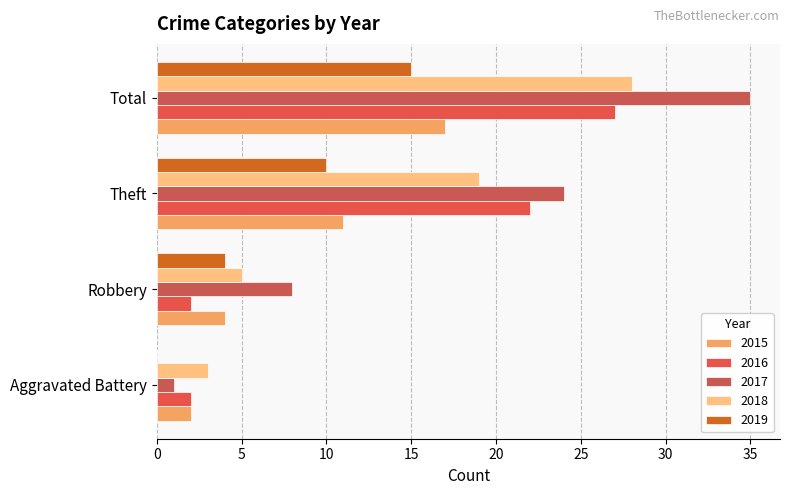

The value of 2015 at Total is 17. True or false?

True